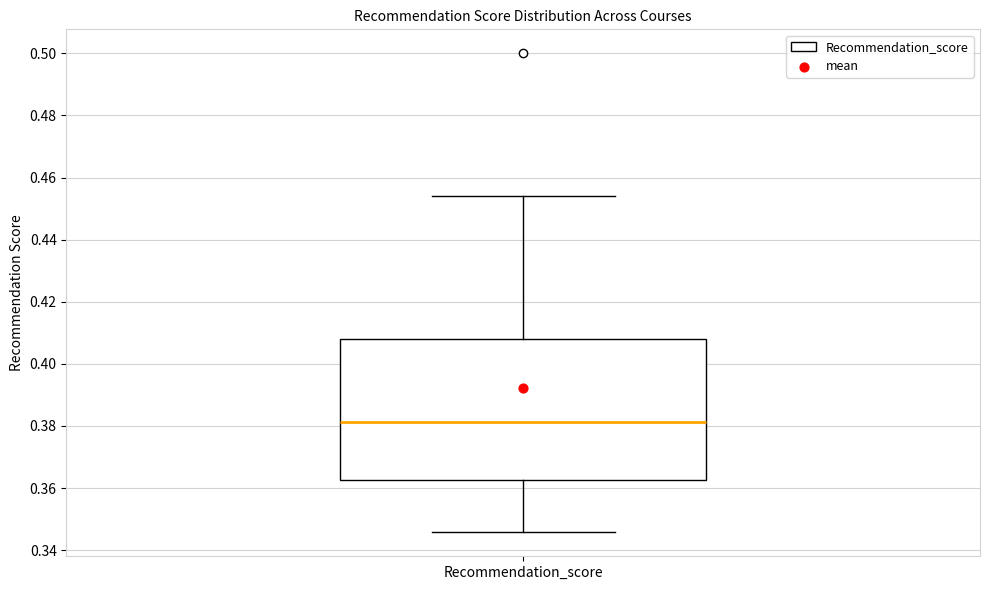

Read this box plot against the y-axis: the position of the median line, the range covered by the box, and the ends of both whiskers. The values are not printed on the chart, so give them approximately, as read against the axis.

median 0.382, box 0.362 to 0.408, whiskers 0.346 to 0.454